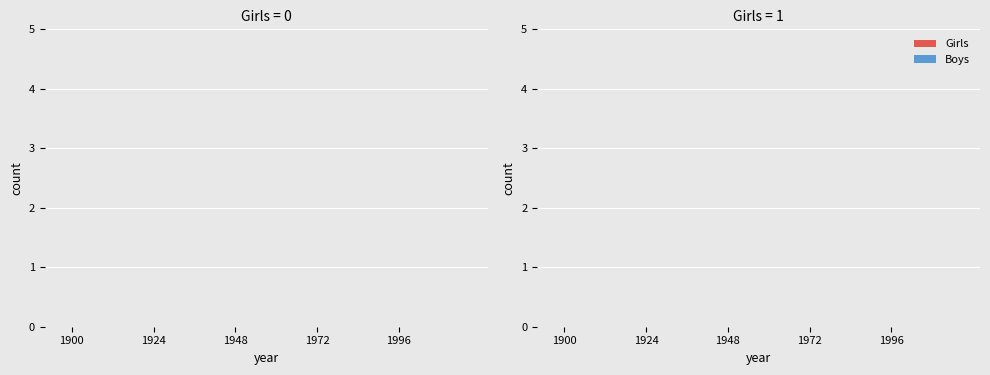

What are all the series names shown in the legend?

Girls, Boys